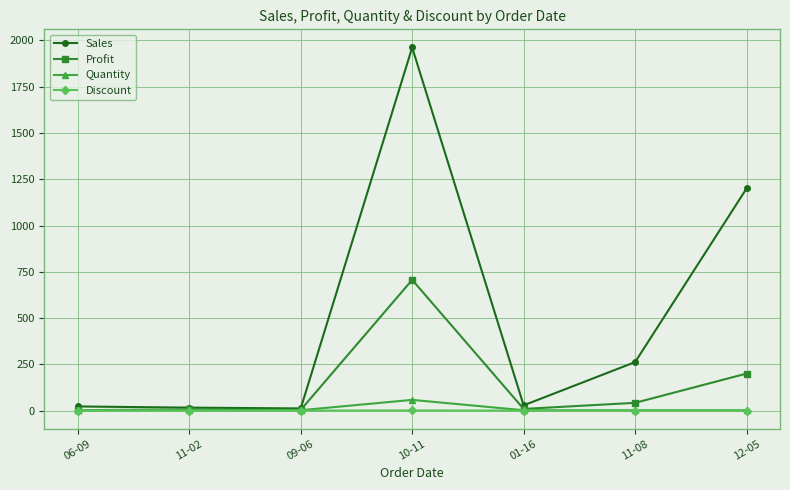

Is the value of Sales at 06-09 greater than the value of Discount at 12-05?

Yes